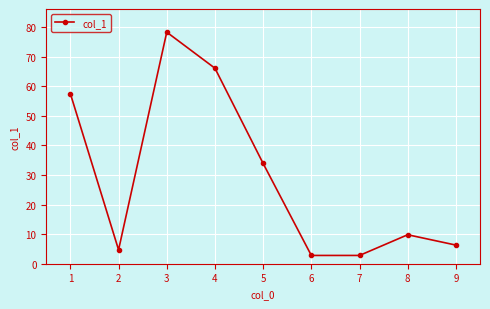

What is the difference between the second highest and minimum values?

63.3